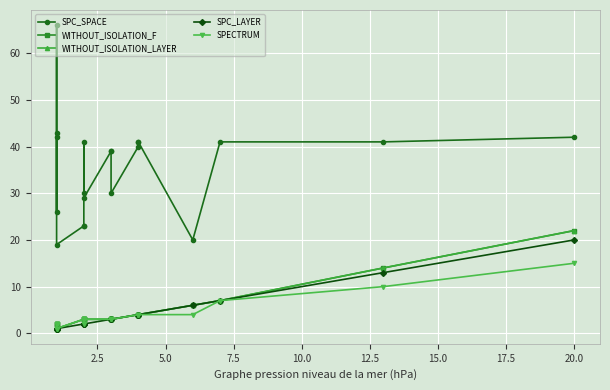

Which series has the largest total across all categories?

SPC_SPACE